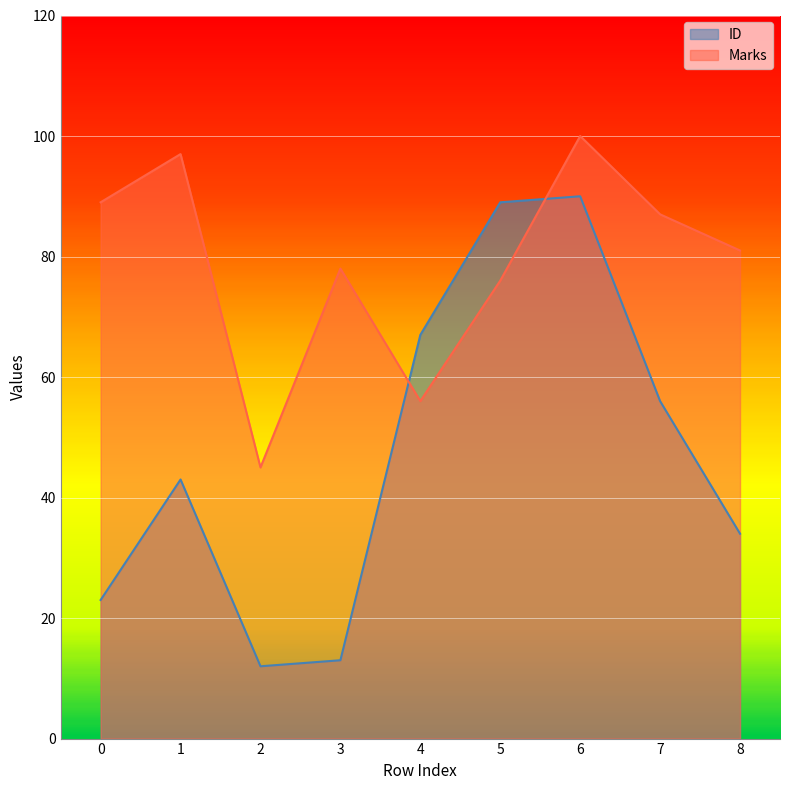

What is the approximate value of Marks at 4, to the nearest 5?

55